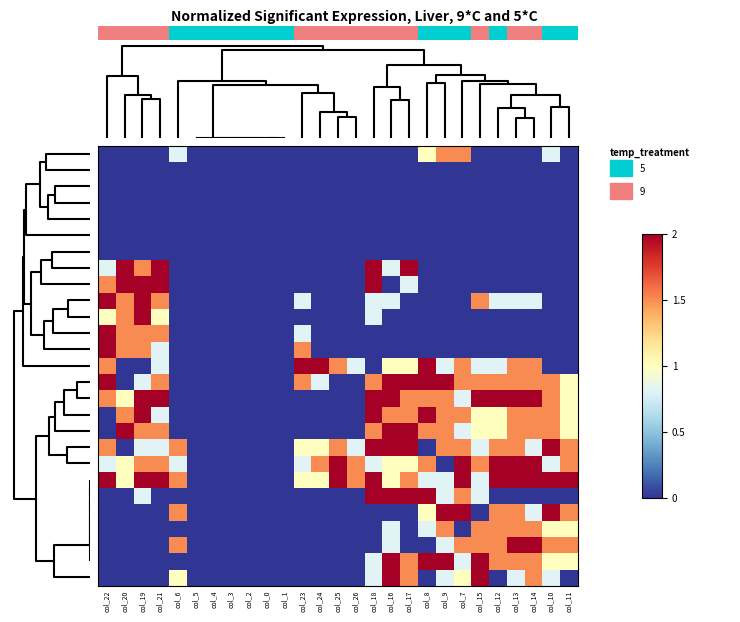

What is the maximum value shown in the chart?

2.0